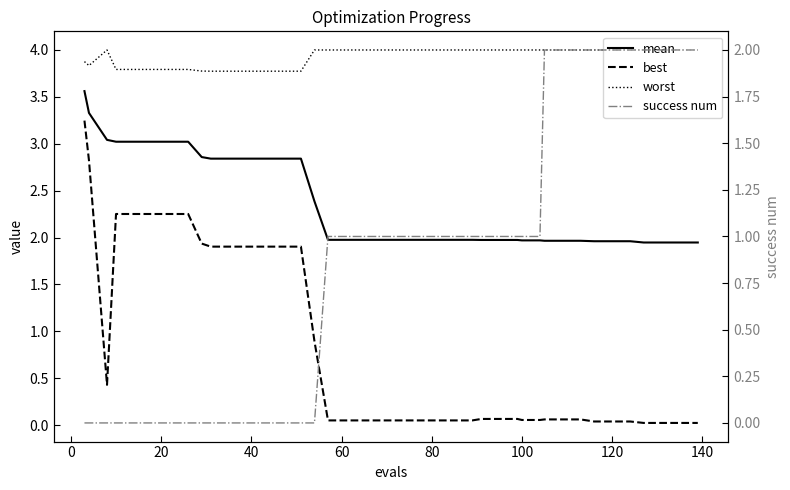

True or false: mean has more than 0 interior local peaks.

False